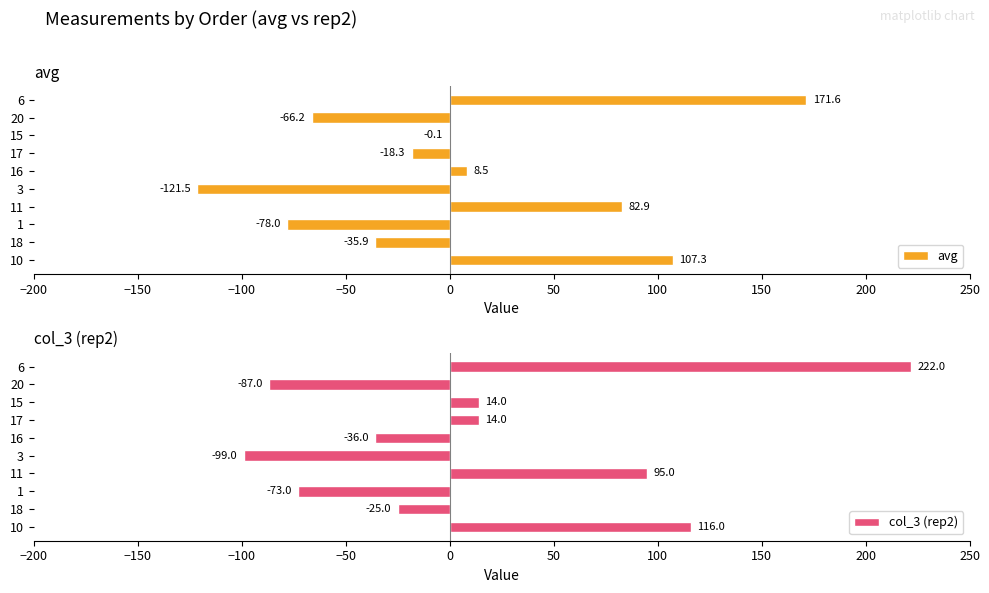

What is the difference between the second highest and minimum values in the avg series?

228.8